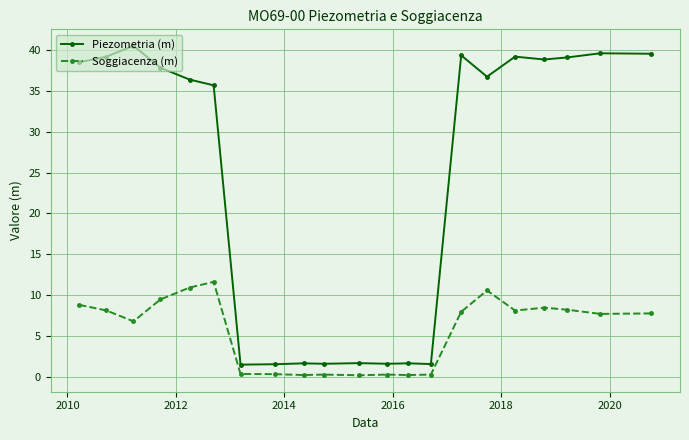

List the series in order of their peak value, lowest first.

Soggiacenza (m), Piezometria (m)